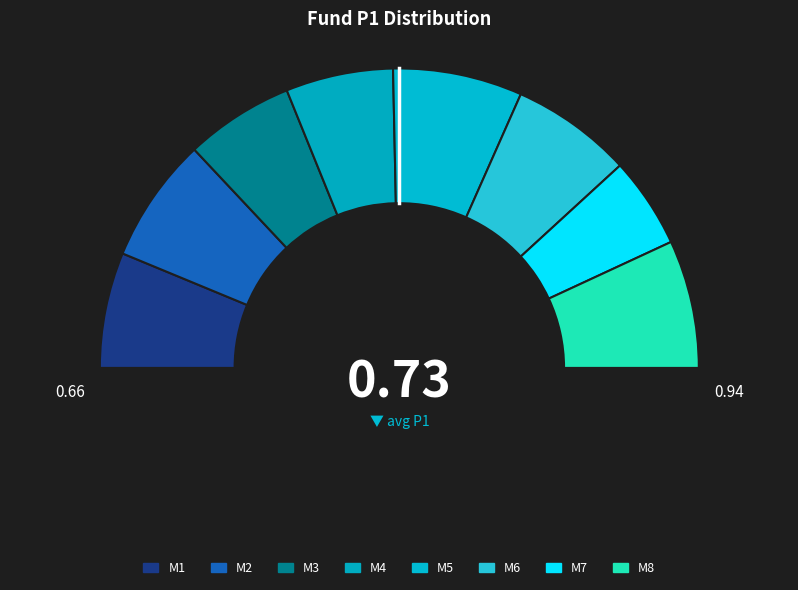

How many segments does this pie chart have?

8